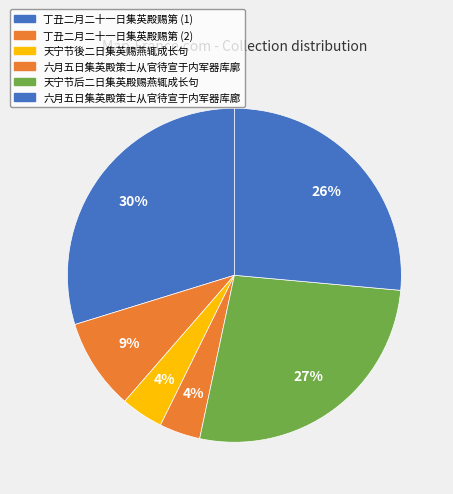

To the nearest percent, what is the difference between the largest and smallest slice percentages?

26%